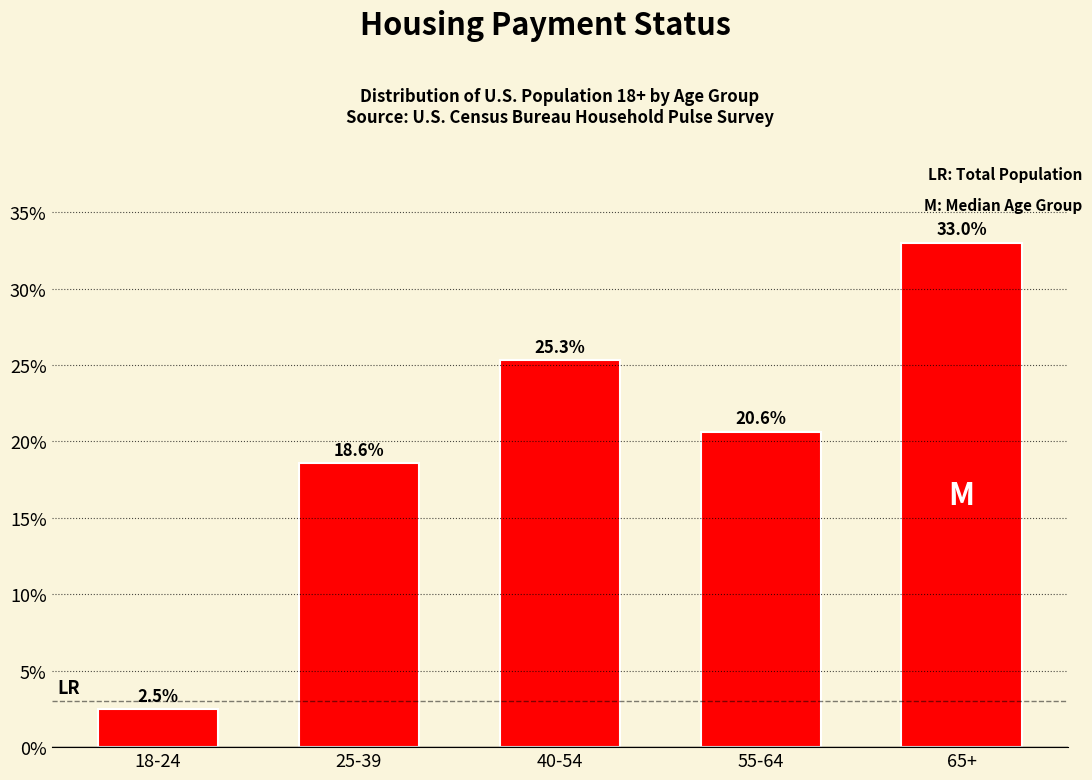

Reading right to left, transcribe all the data shown in this chart.

65+=33.0	55-64=20.6	40-54=25.3	25-39=18.6	18-24=2.5